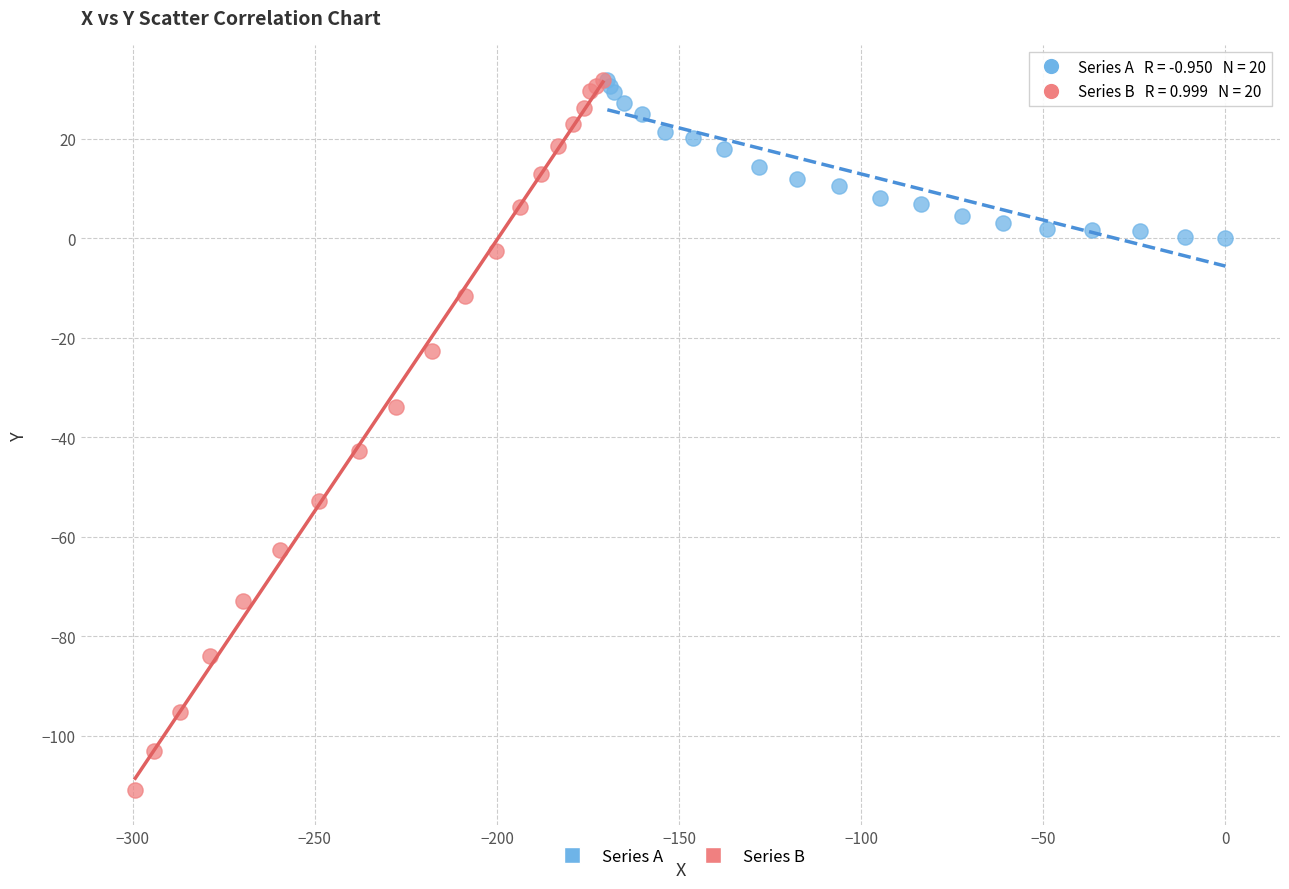

Which series contains the lowest Y value?

Series B